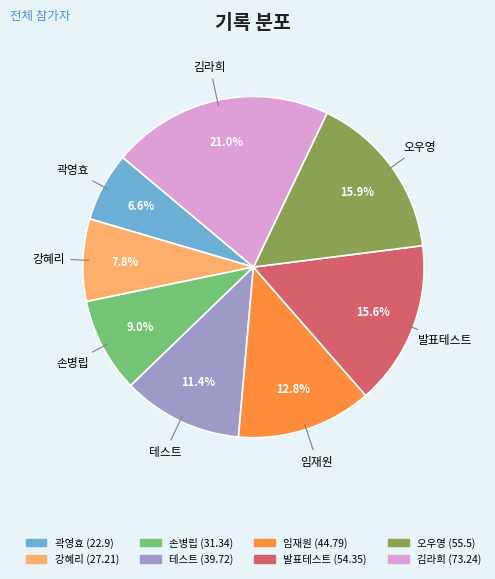

How many segments does this pie chart have?

8